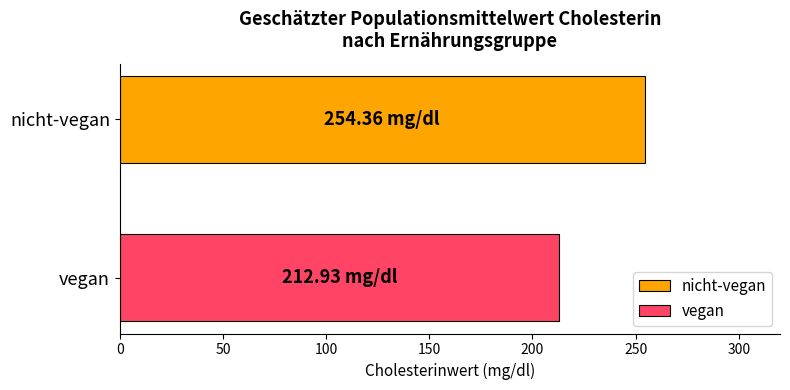

How many series are shown in this chart?

2